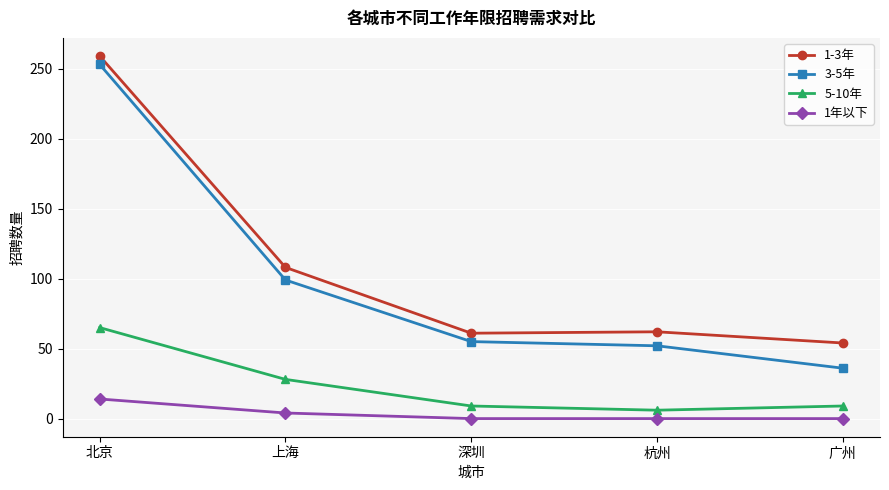

What is the value of the 5-10年 point at the 3rd from the left?

9